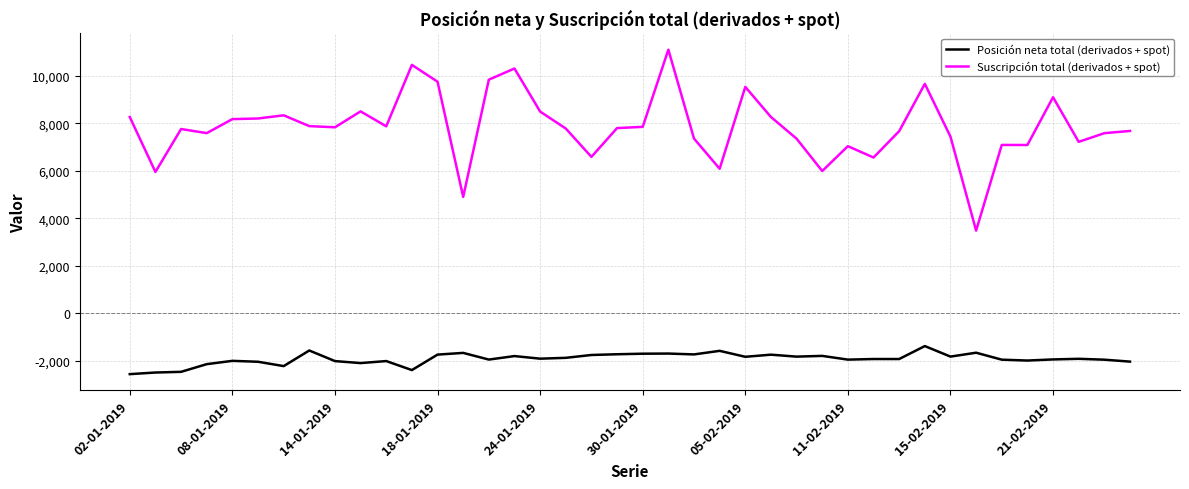

True or false: Suscripción total (derivados + spot) and Posición neta total (derivados + spot) cross at least once.

False